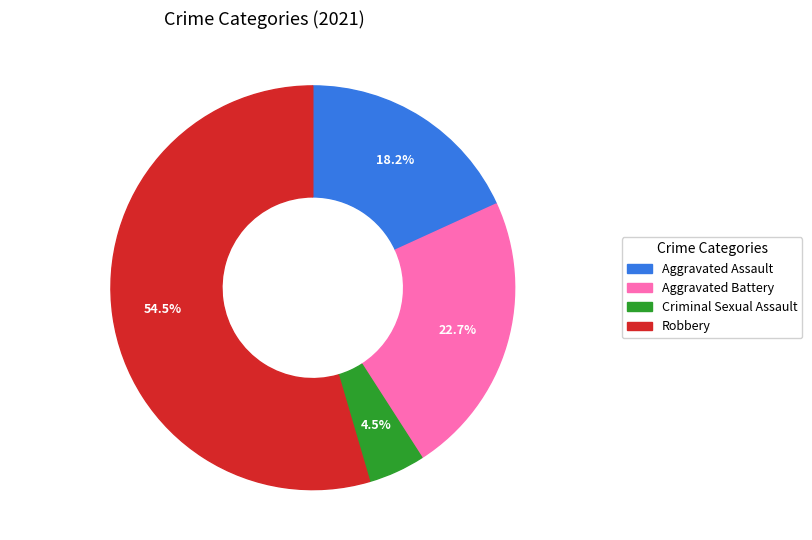

Between Robbery and Aggravated Assault, which is larger?

Robbery